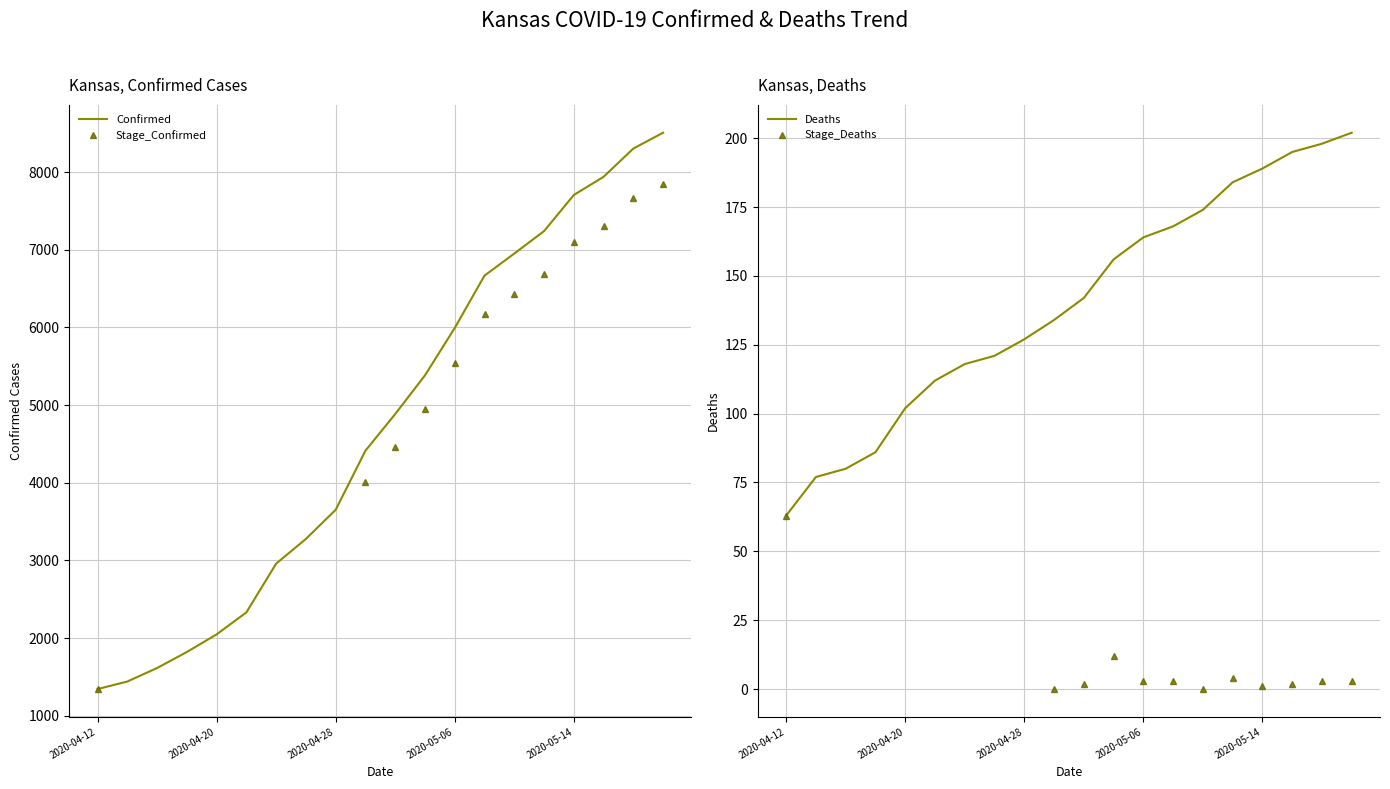

What is the sum of all Deaths values?

2792